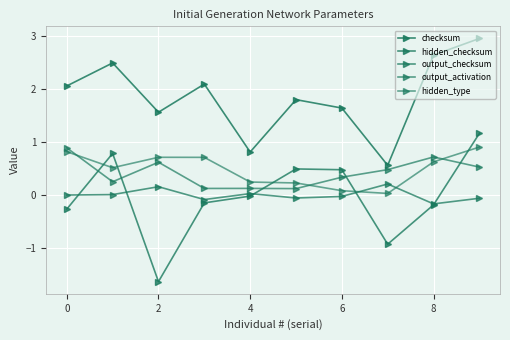

Does the chart have visible grid lines?

Yes